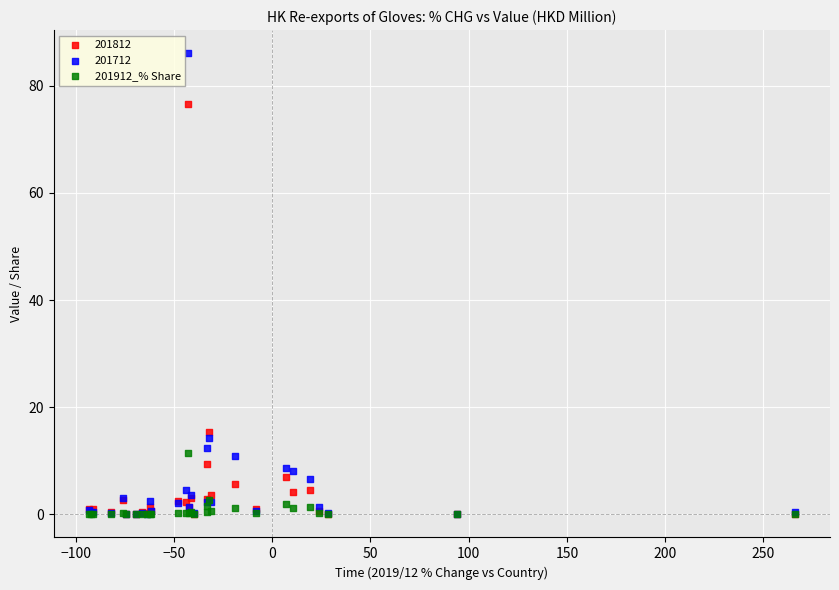

Across all series, what Y value is closest to 43?

15.4